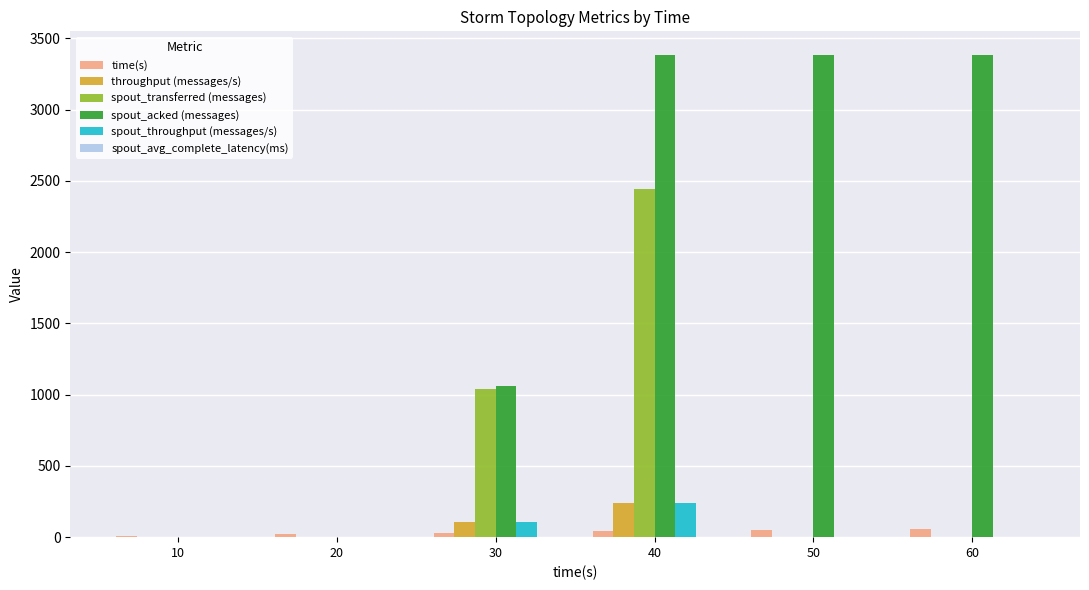

Is it true that spout_transferred (messages) equals 2440.0 at 40?

True